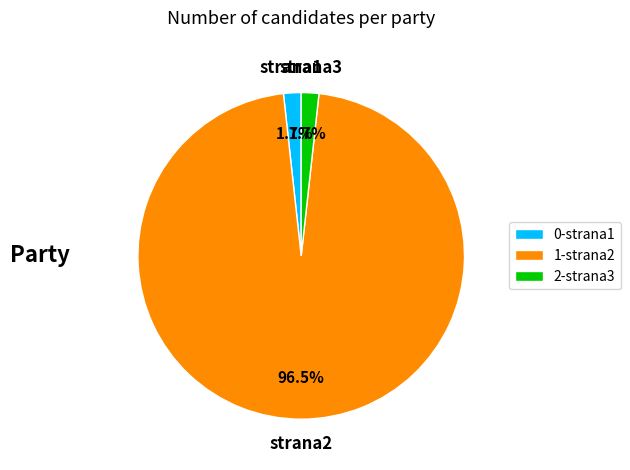

Is strana2 the majority of the pie?

Yes